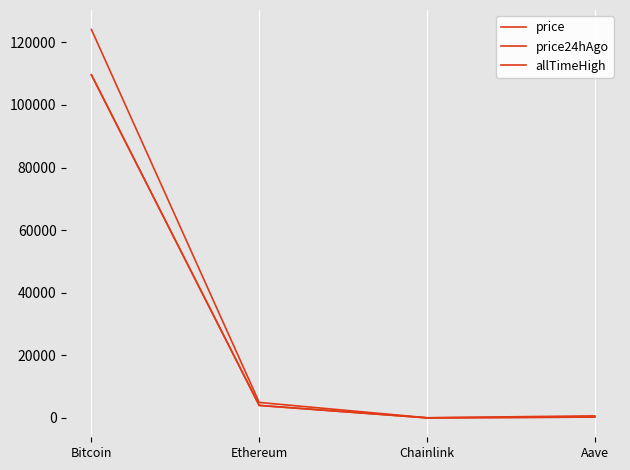

Is this an area chart (filled region under the line)?

No